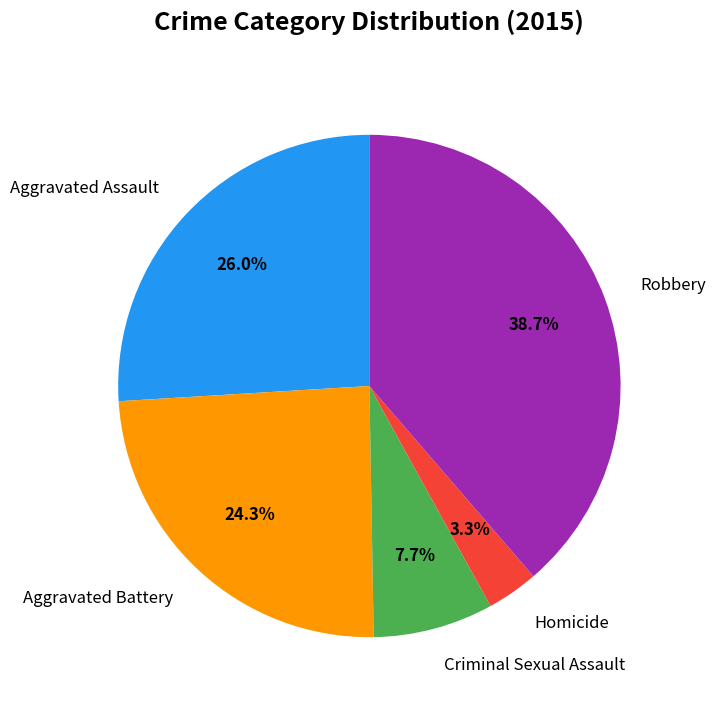

What percentage is the Aggravated Battery slice, to the nearest percent?

24%